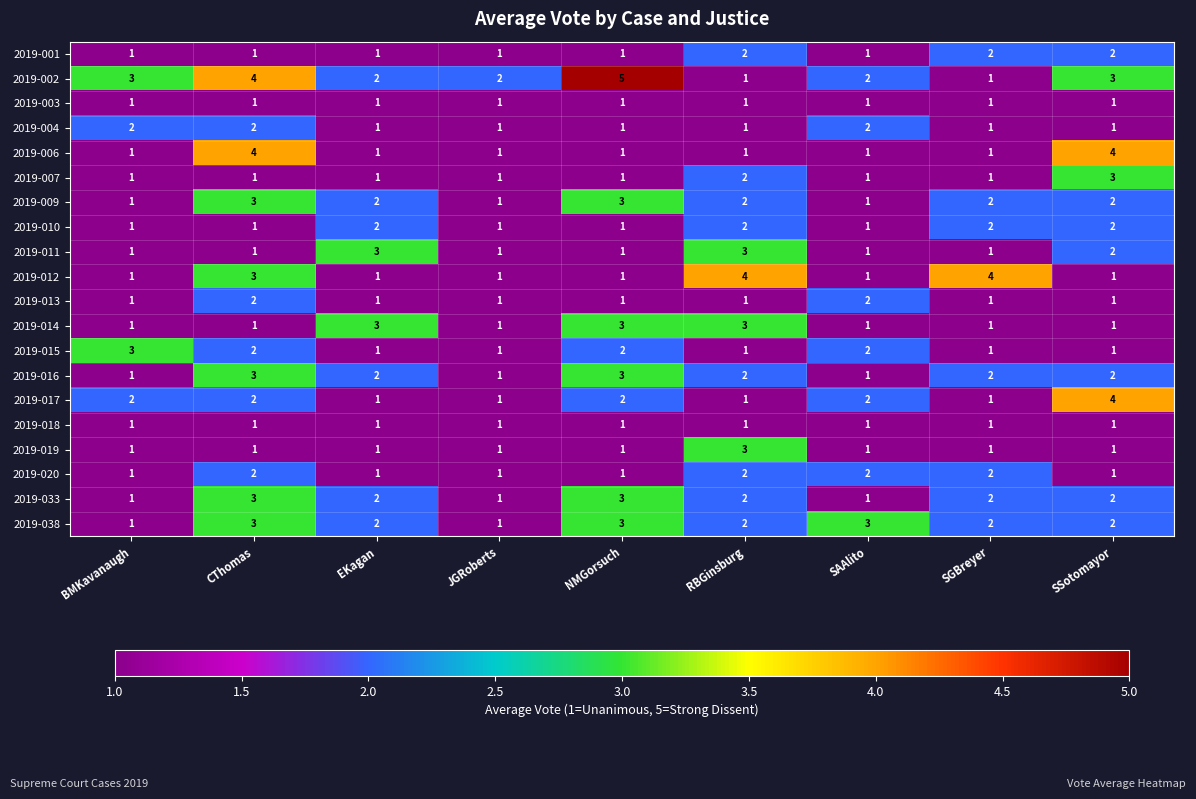

Which category has the highest value across all series?

NMGorsuch